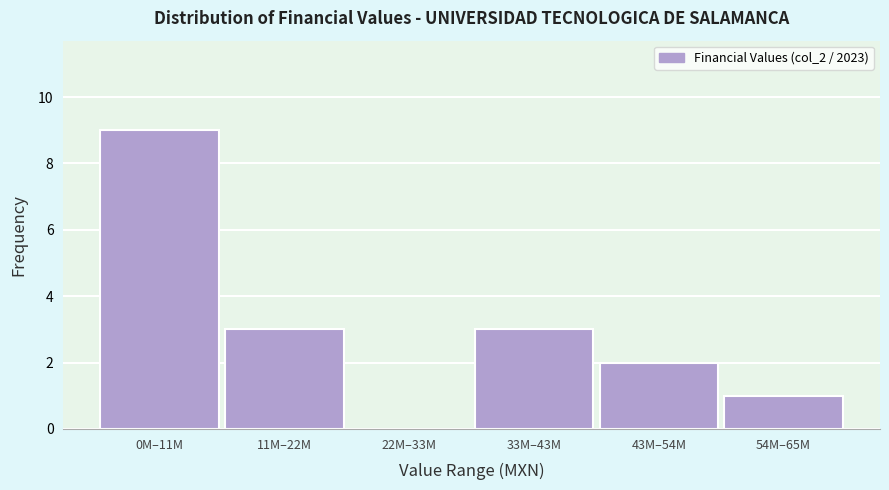

Reading left to right, what are all the values shown in this chart?

0M–11M=9	11M–22M=3	22M–33M=0	33M–43M=3	43M–54M=2	54M–65M=1